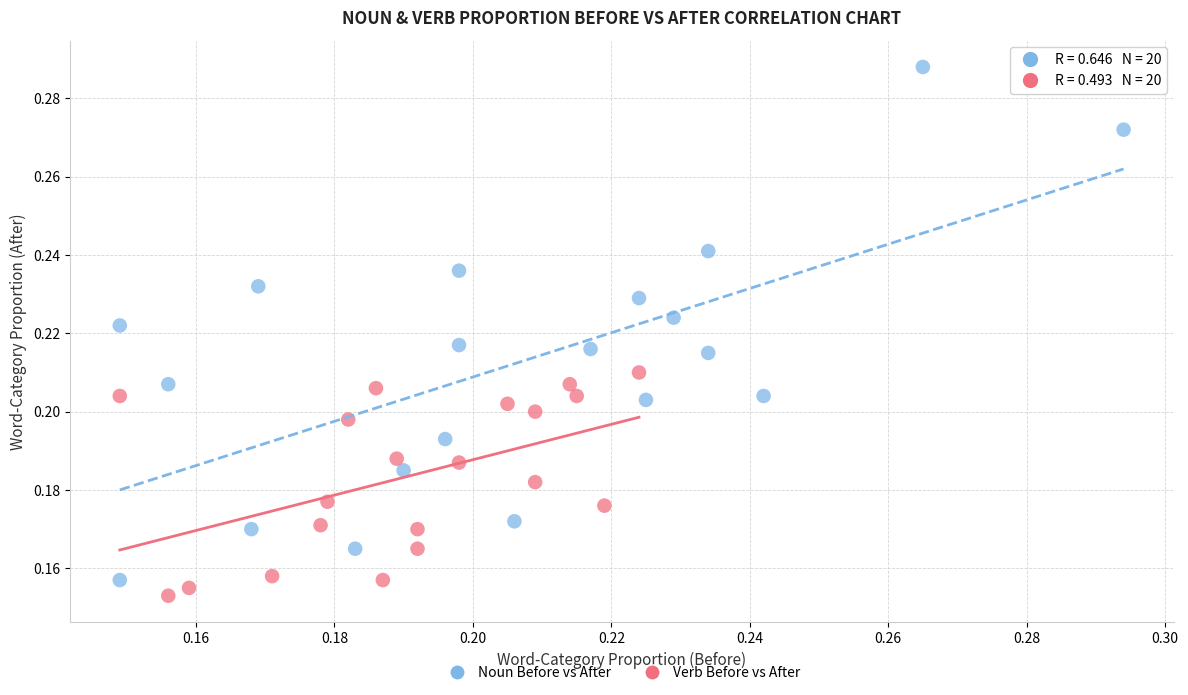

Which series has the largest Y range (max minus min)?

Noun Before vs After